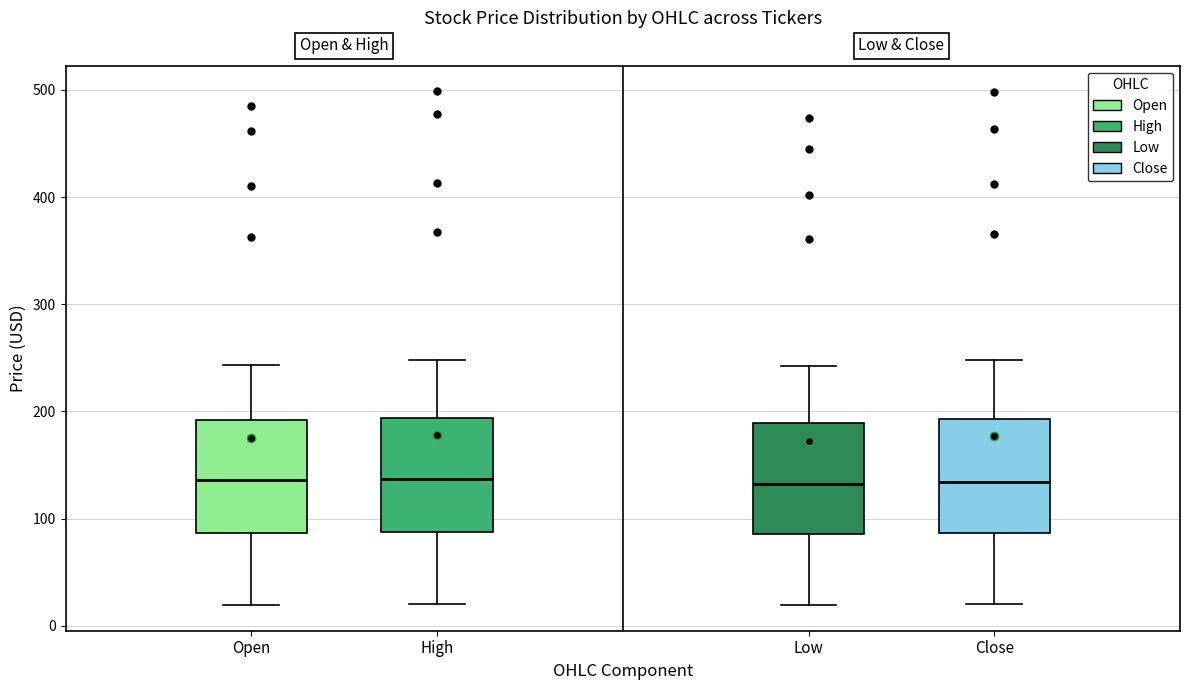

Where does the lower whisker of the box for Low end on the y-axis? The values are not printed on the chart, so give them approximately, as read against the axis.

20